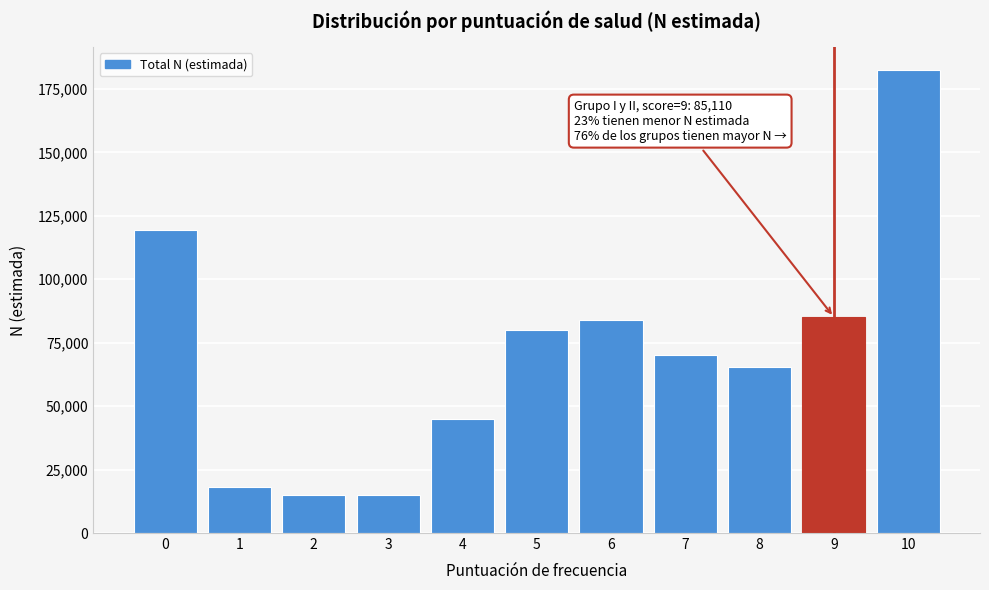

What is the value of the 7th bar from the left?

83876